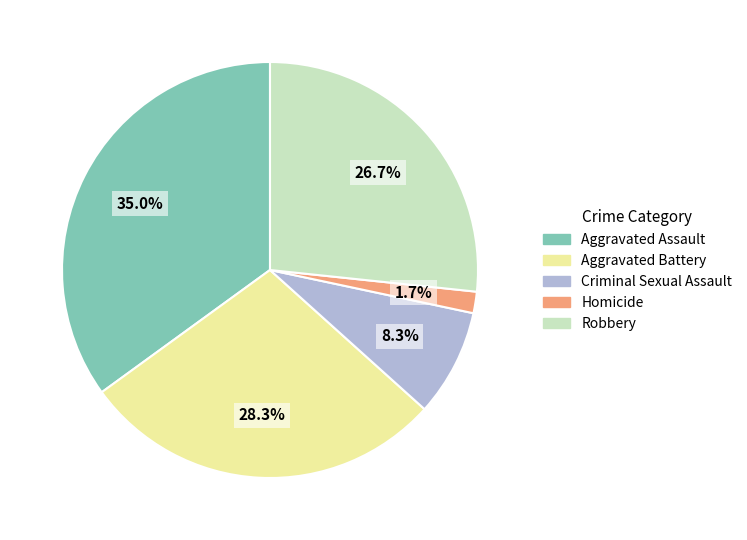

To the nearest percent, what is the combined percentage of Homicide and Robbery?

28%